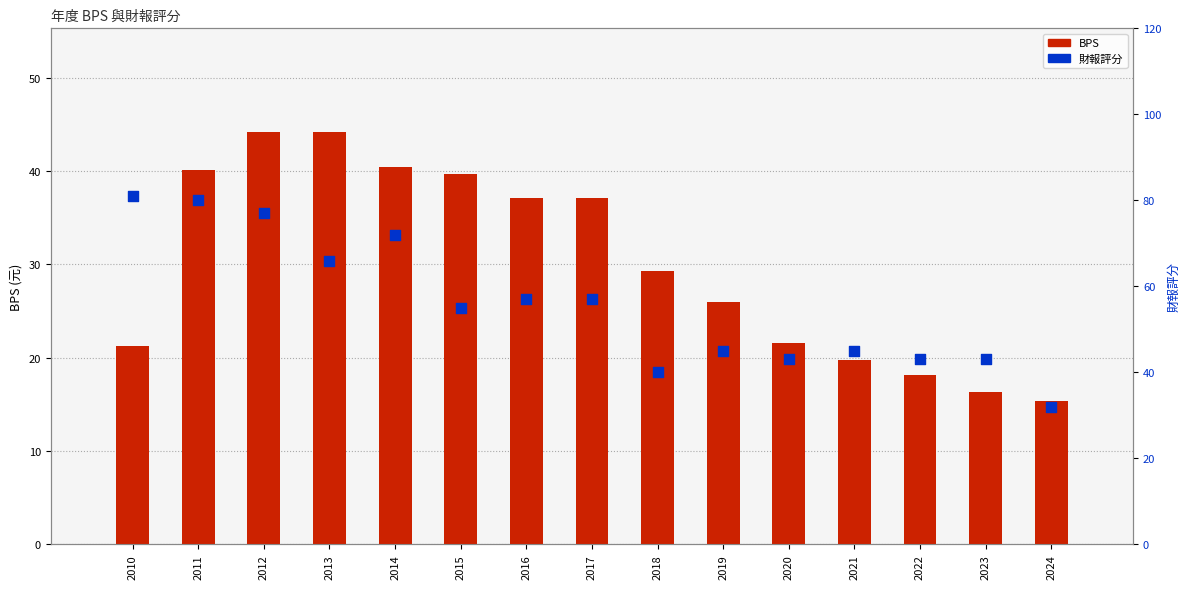

At which category is the sum across all series the highest?

2012